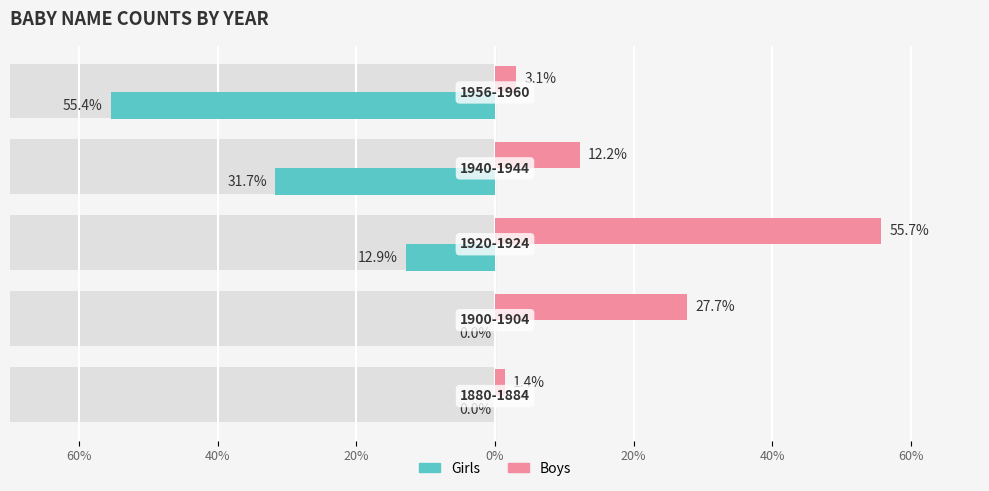

What is the sum of all Girls values?

-100.0